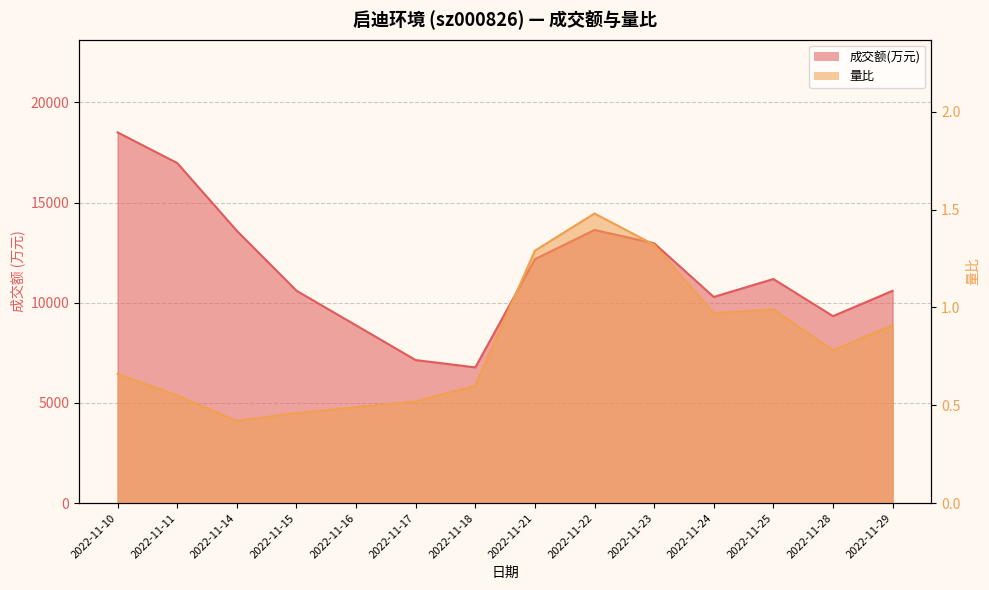

What is the difference between the maximum and minimum values in the 成交额(万元) series?

11729.0